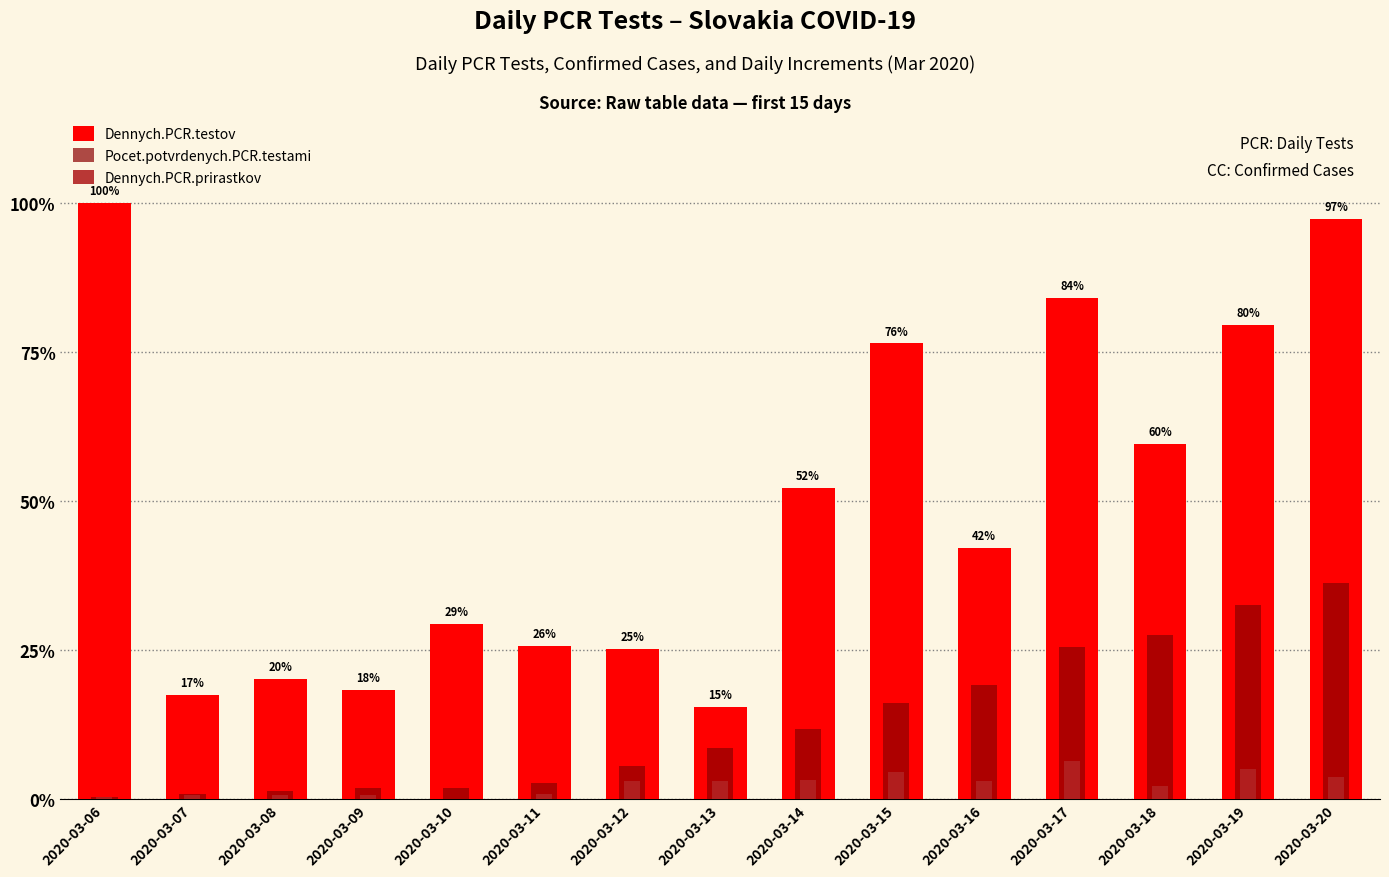

Rank the categories by Dennych.PCR.testov value from highest to lowest.

2020-03-06, 2020-03-20, 2020-03-17, 2020-03-19, 2020-03-15, 2020-03-18, 2020-03-14, 2020-03-16, 2020-03-10, 2020-03-11, 2020-03-12, 2020-03-08, 2020-03-09, 2020-03-07, 2020-03-13